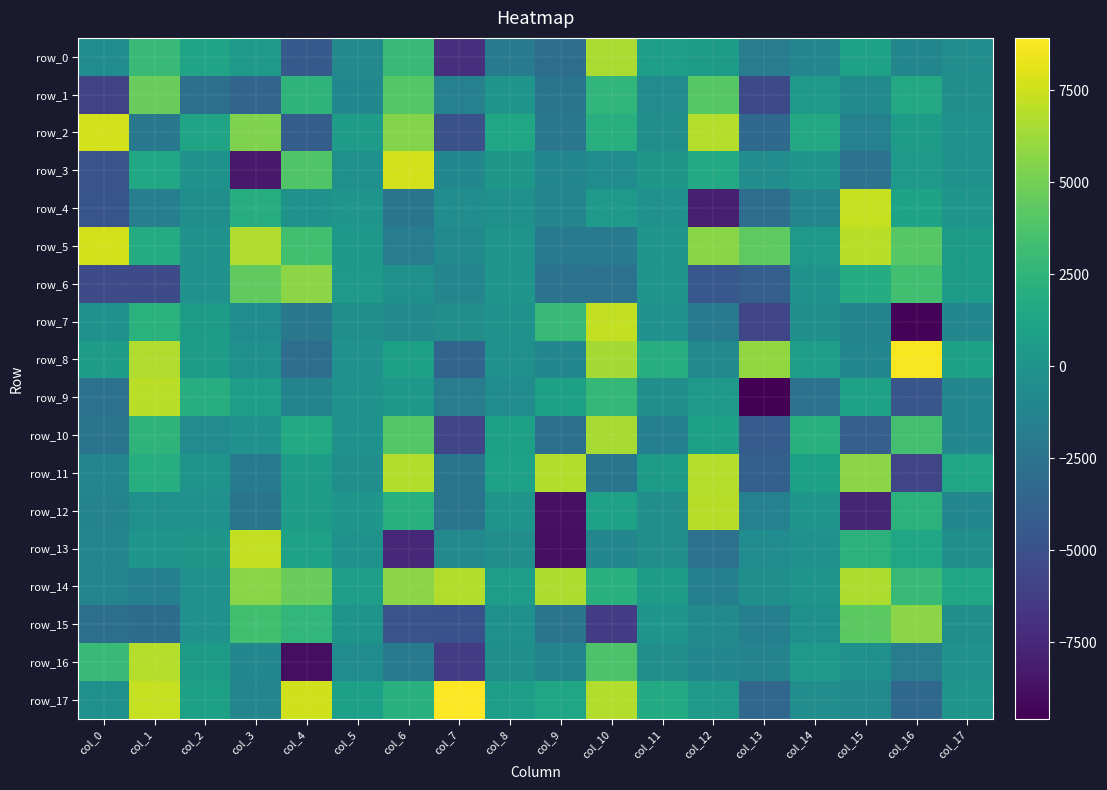

List the labels in order of row_7 value, largest first.

col_10, col_9, col_1, col_2, col_8, col_0, col_11, col_5, col_14, col_7, col_3, col_6, col_17, col_15, col_12, col_4, col_13, col_16